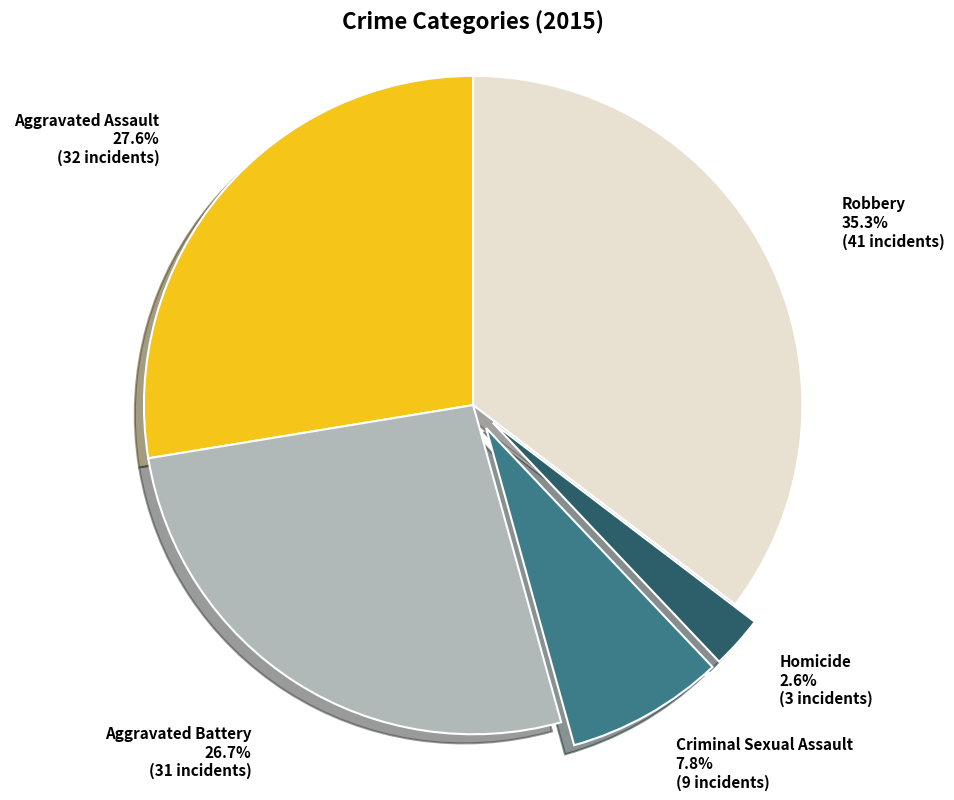

To the nearest percent, what is the difference between the largest and smallest slice percentages?

33%